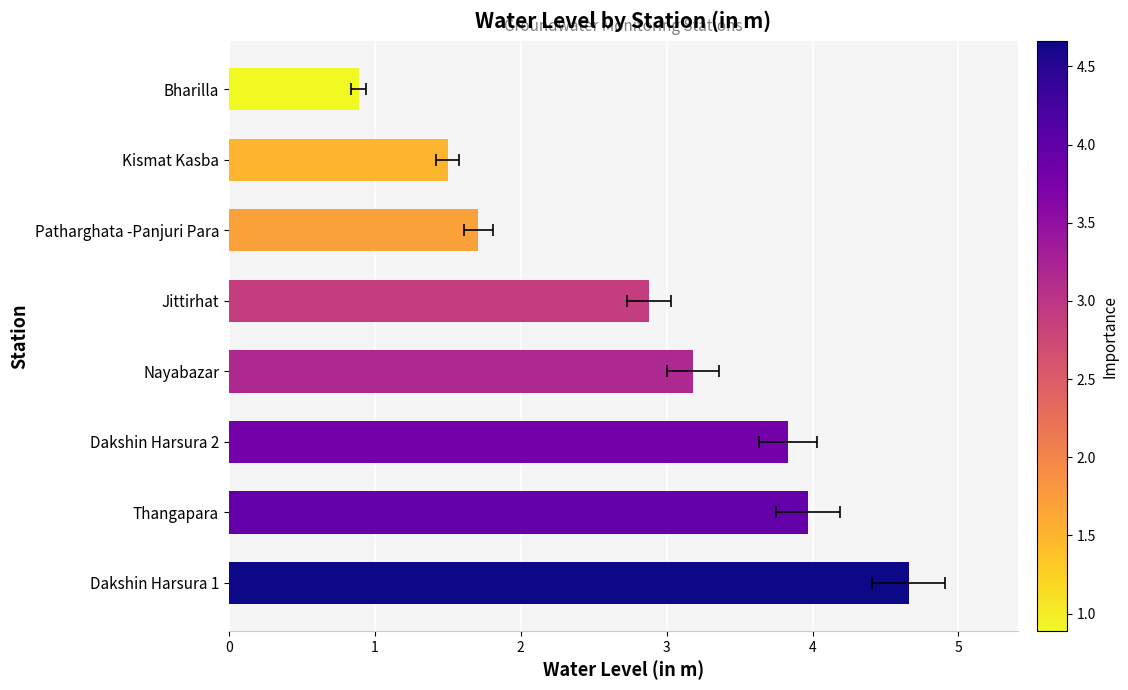

Is it true that the value at Dakshin Harsura 1 is 7.3?

False